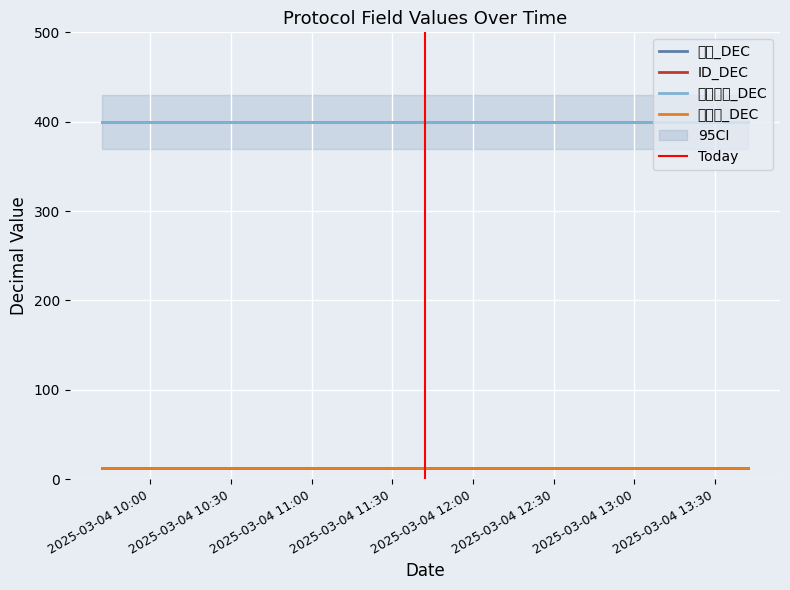

At which category is the sum across all series the highest?

2025-03-04 09:42:06